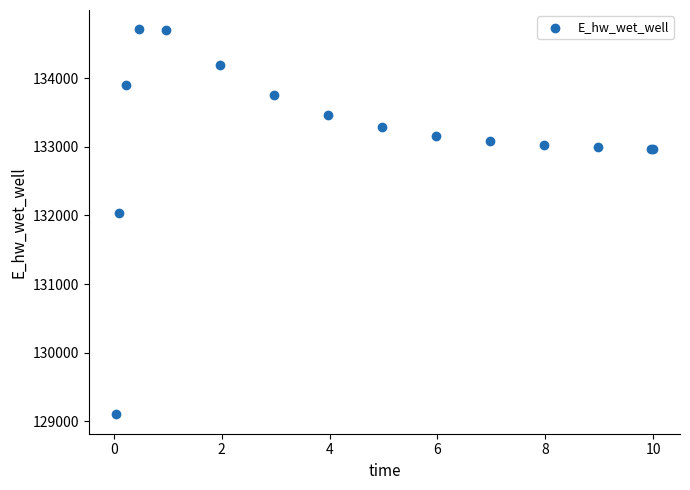

What Y value in the scatter plot is closest to 131906?

132028.7